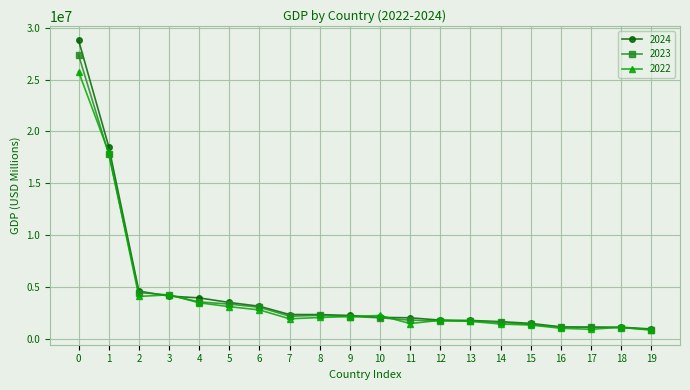

List the series in order of their peak value, highest first.

2024, 2023, 2022